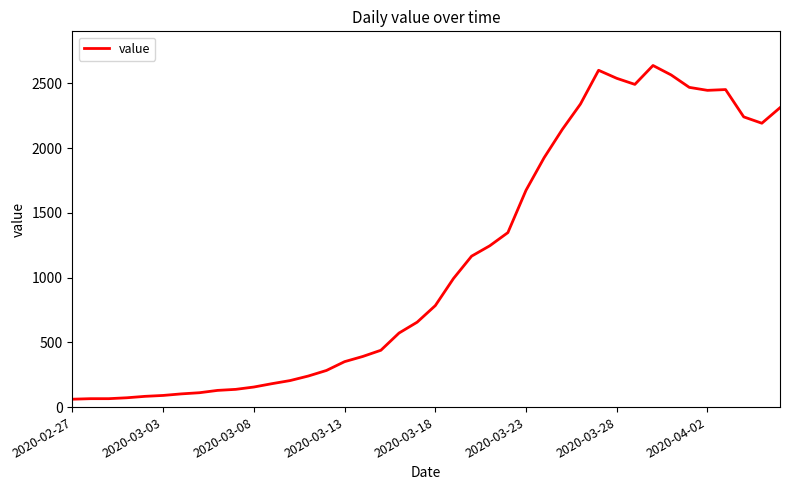

What is the difference between the maximum and minimum values?

2578